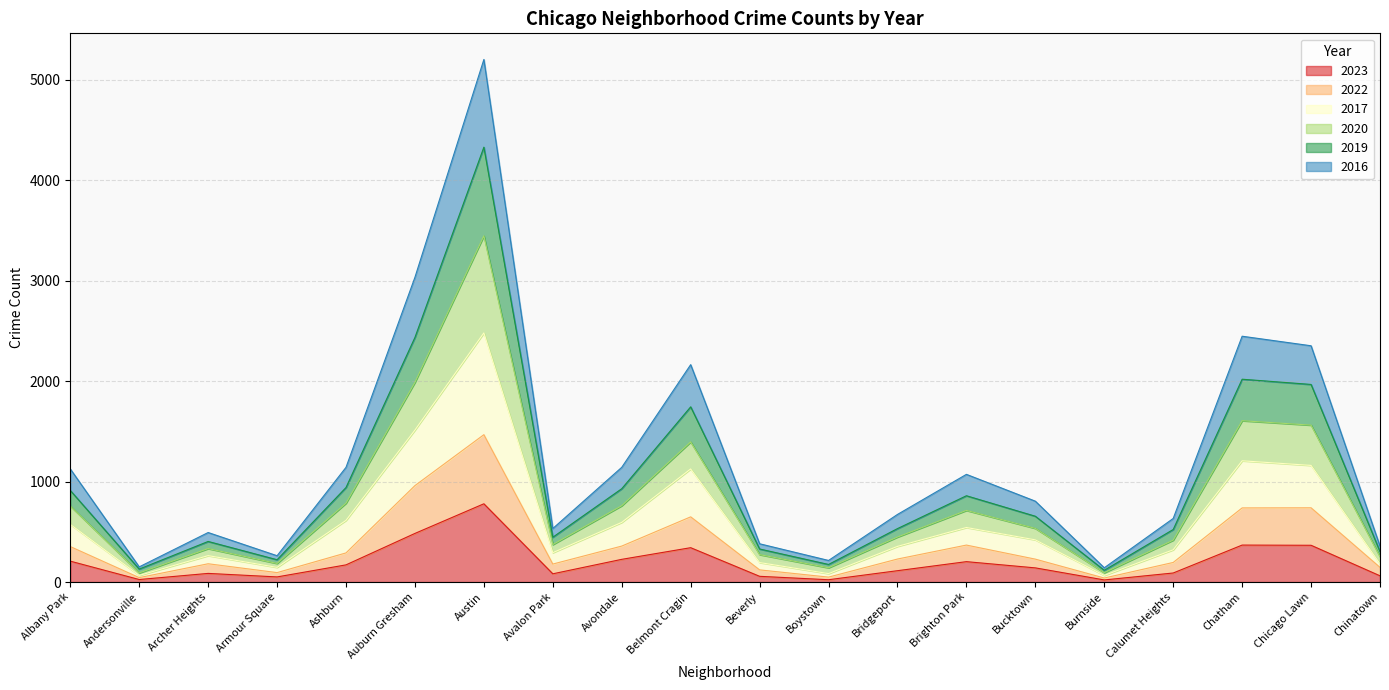

At which category is the sum across all series the highest?

Austin